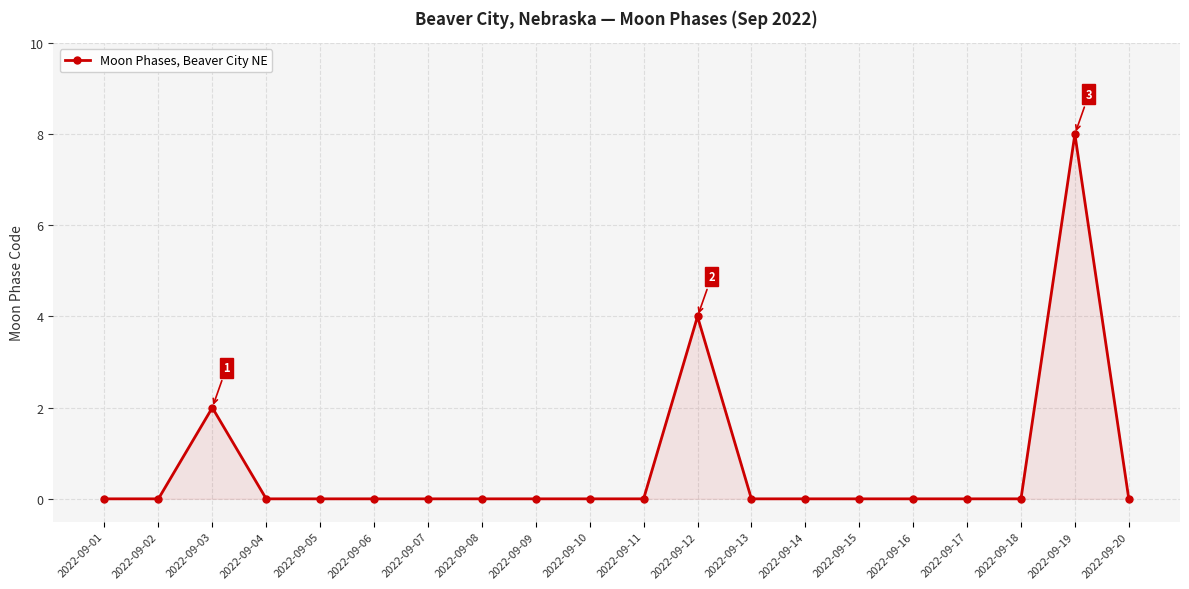

How many values are between 0 and 1?

17